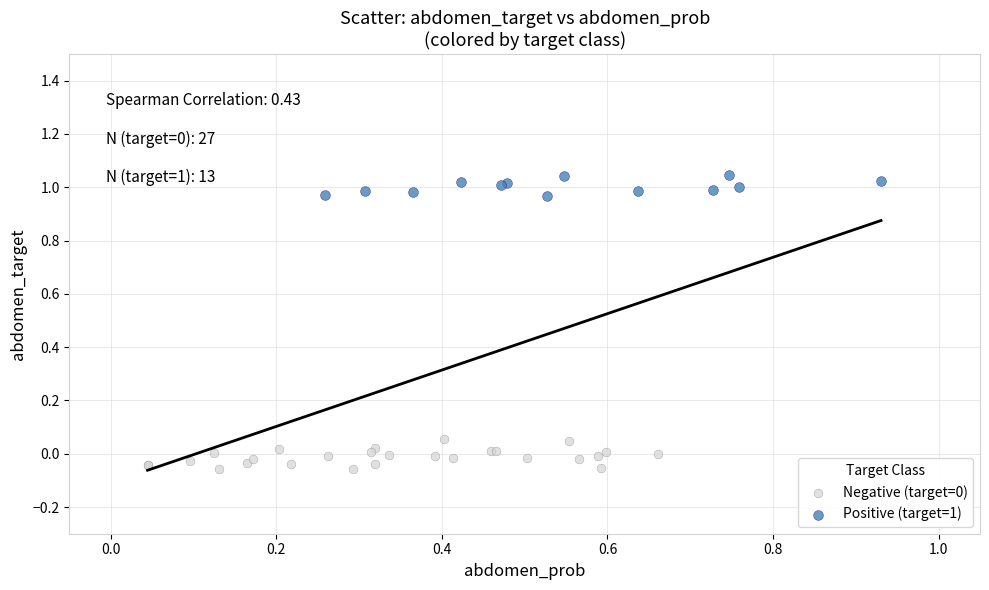

Which series reaches the maximum Y coordinate?

Positive (target=1)